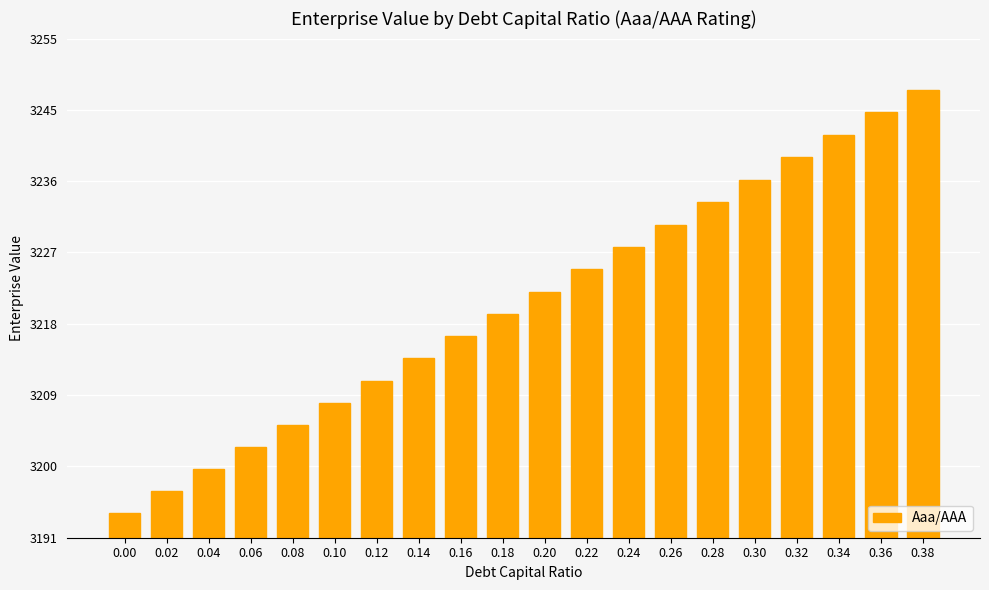

Rank the categories by value from highest to lowest.

0.38, 0.36, 0.34, 0.32, 0.30, 0.28, 0.26, 0.24, 0.22, 0.20, 0.18, 0.16, 0.14, 0.12, 0.10, 0.08, 0.06, 0.04, 0.02, 0.00